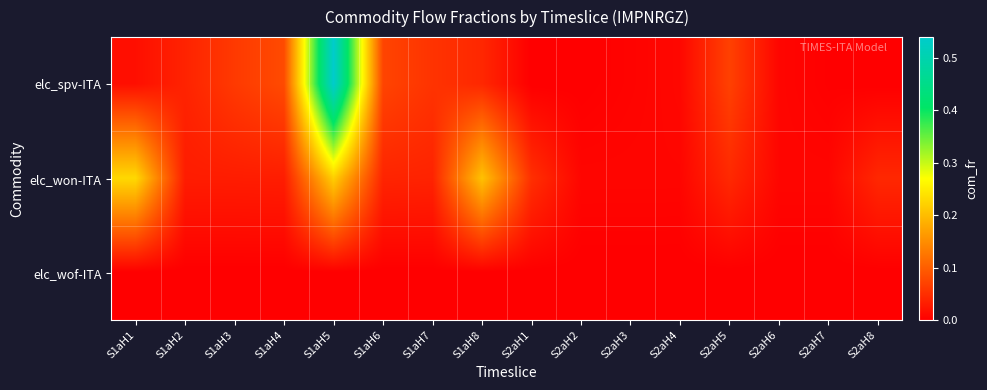

Which series has the largest total across all categories?

elc_spv-ITA